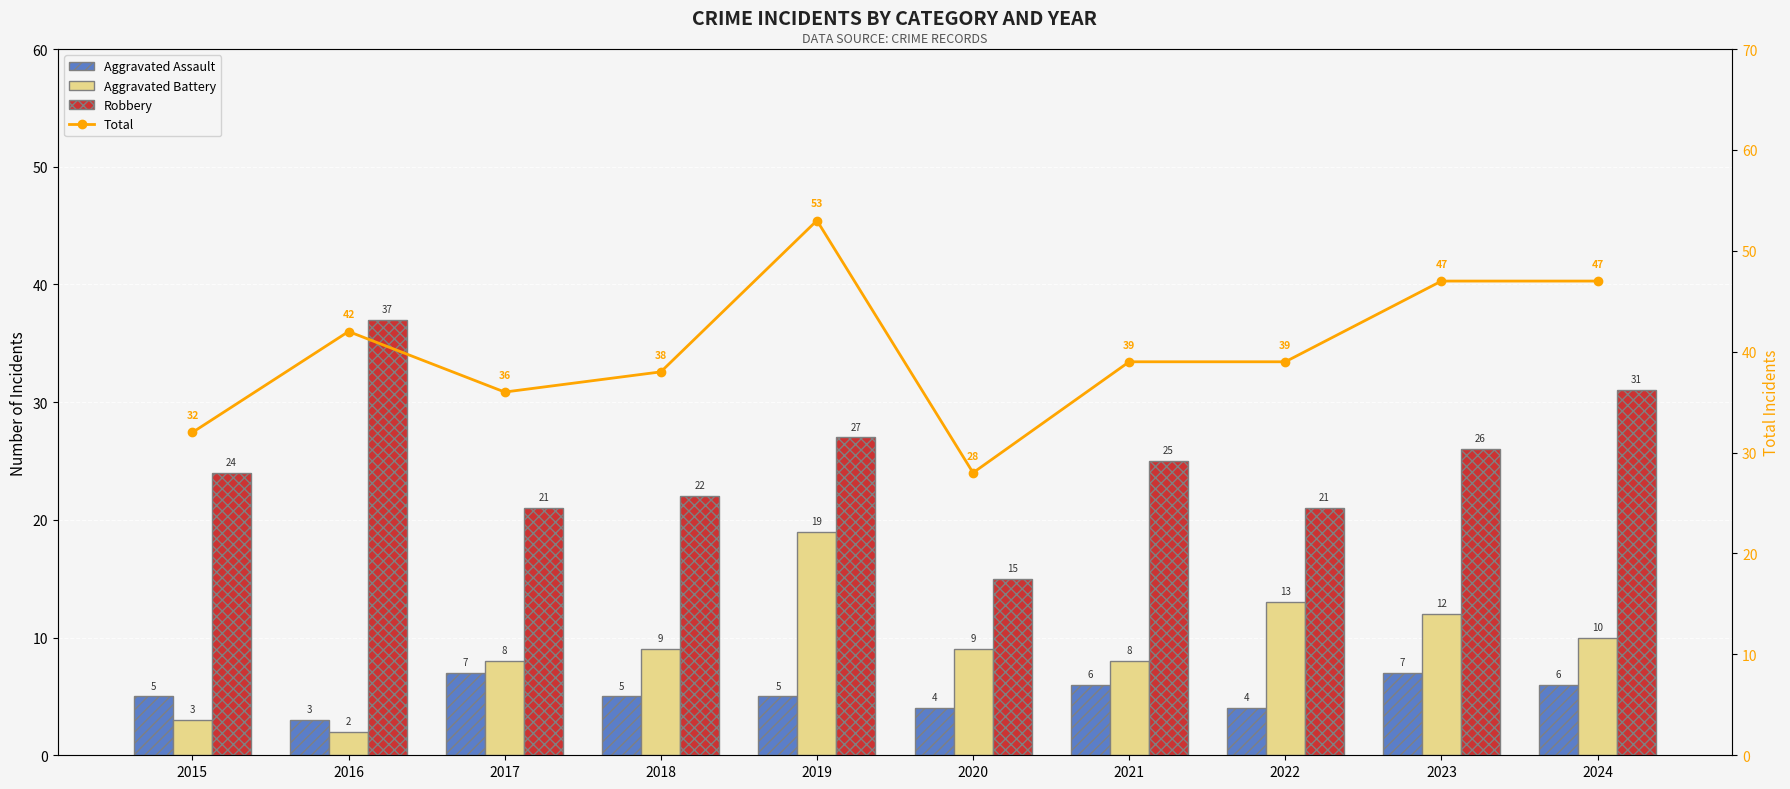

What is the value of the Total bar at the 6th from the left?

28